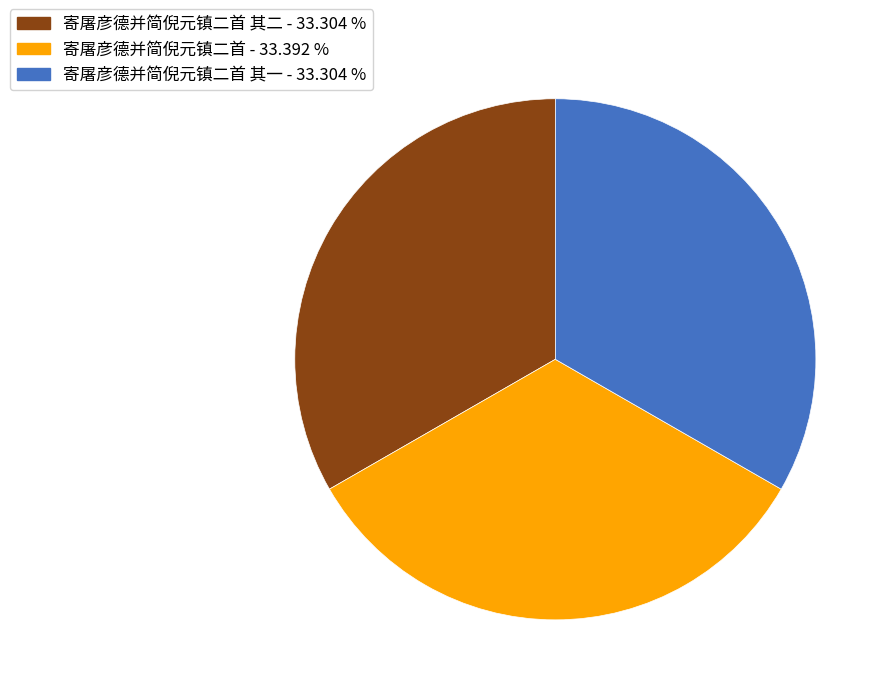

Is there a majority slice in this chart?

No